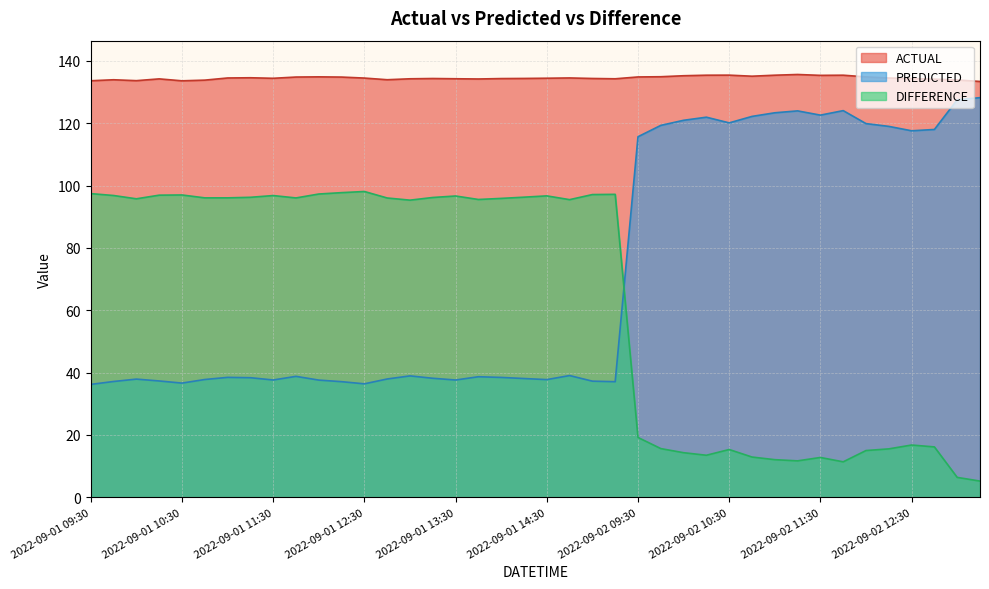

In DIFFERENCE, how many points are lower than both neighbors (excluding endpoints)?

9